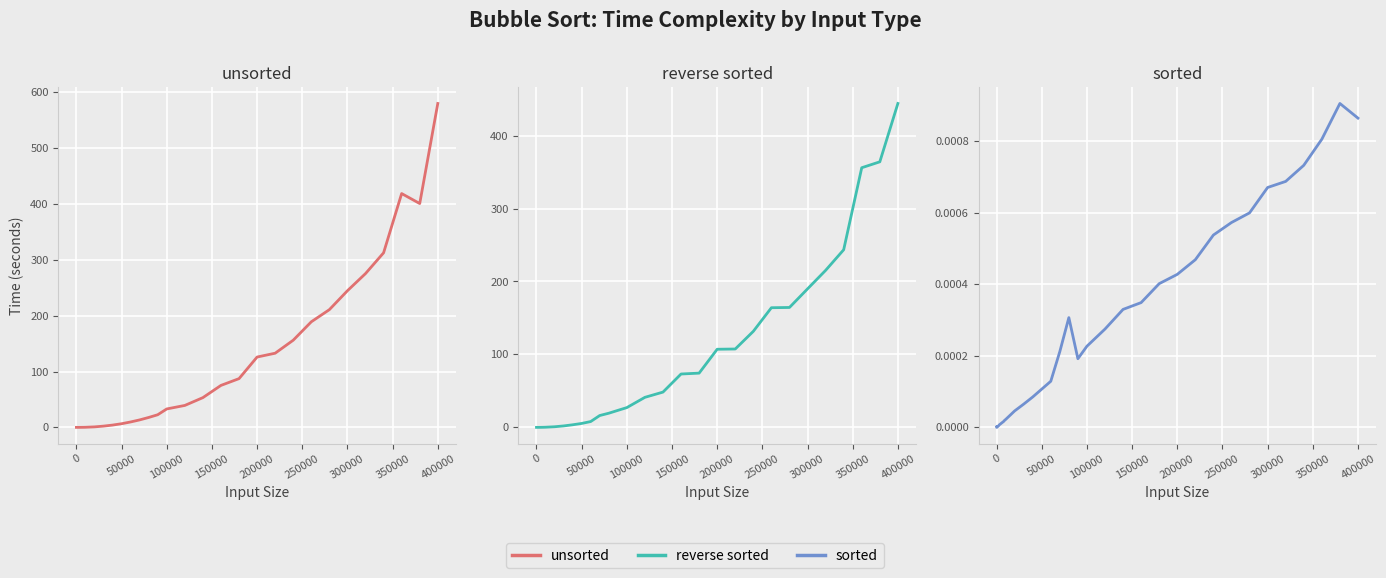

Rank the series by their average value, from highest to lowest.

unsorted, reverse sorted, sorted